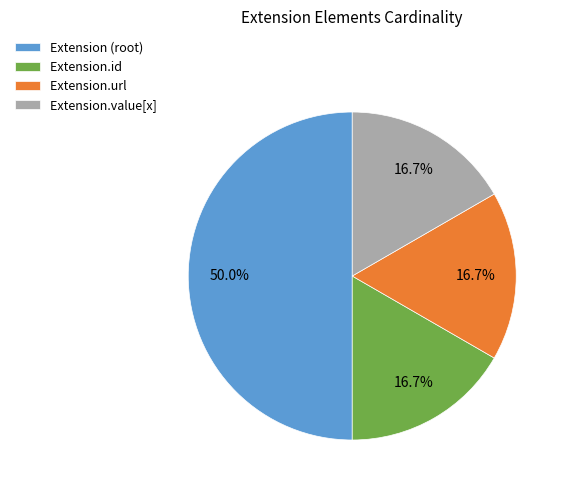

How many slices are in this pie chart?

4